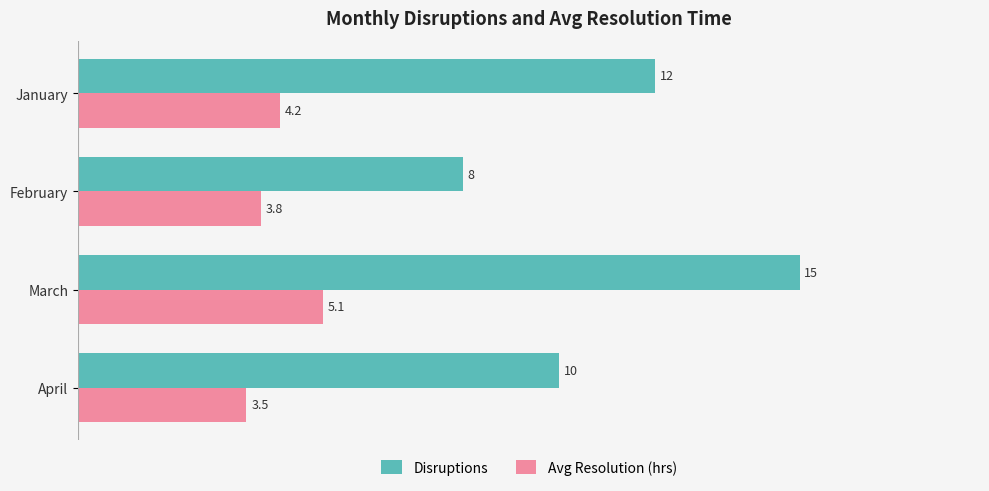

What is the greatest value displayed?

15.0